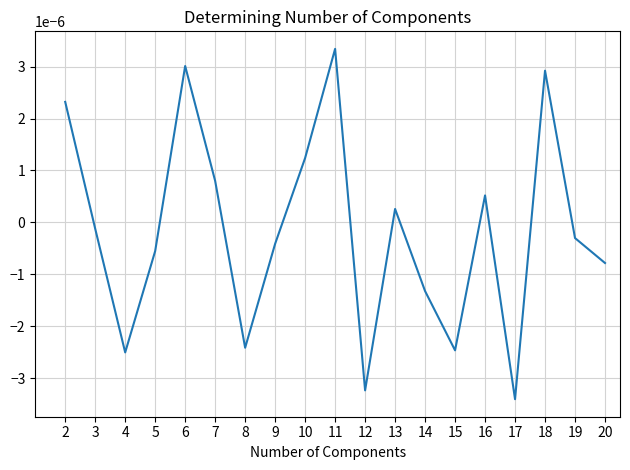

At which category does the chart reach its minimum across all series?

17